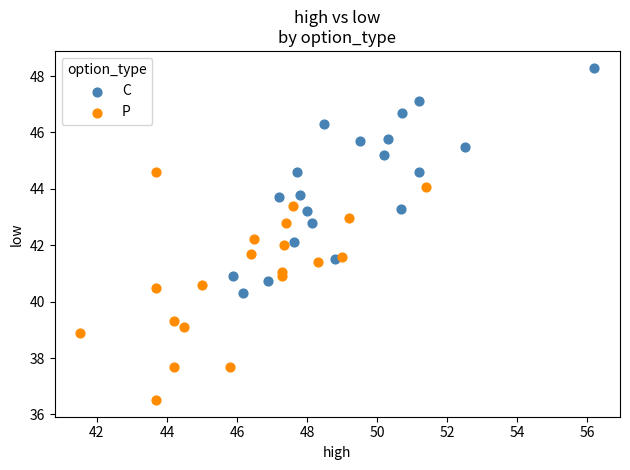

Which series contains the highest Y value?

C